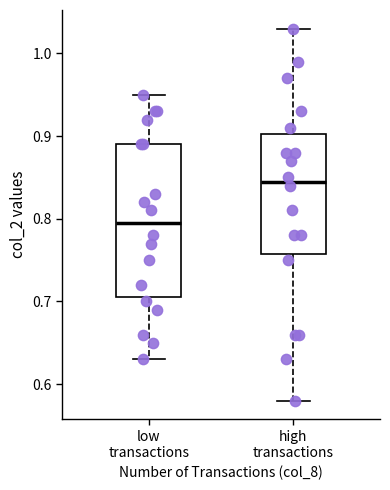

Reading left to right, read every box against the y-axis: the position of its median line, the range the box covers, and the ends of its whiskers. The values are not printed on the chart, so give them approximately, as read against the axis.

low transactions: median 0.80, box 0.71 to 0.89, whiskers 0.63 to 0.95
high transactions: median 0.85, box 0.76 to 0.90, whiskers 0.58 to 1.03